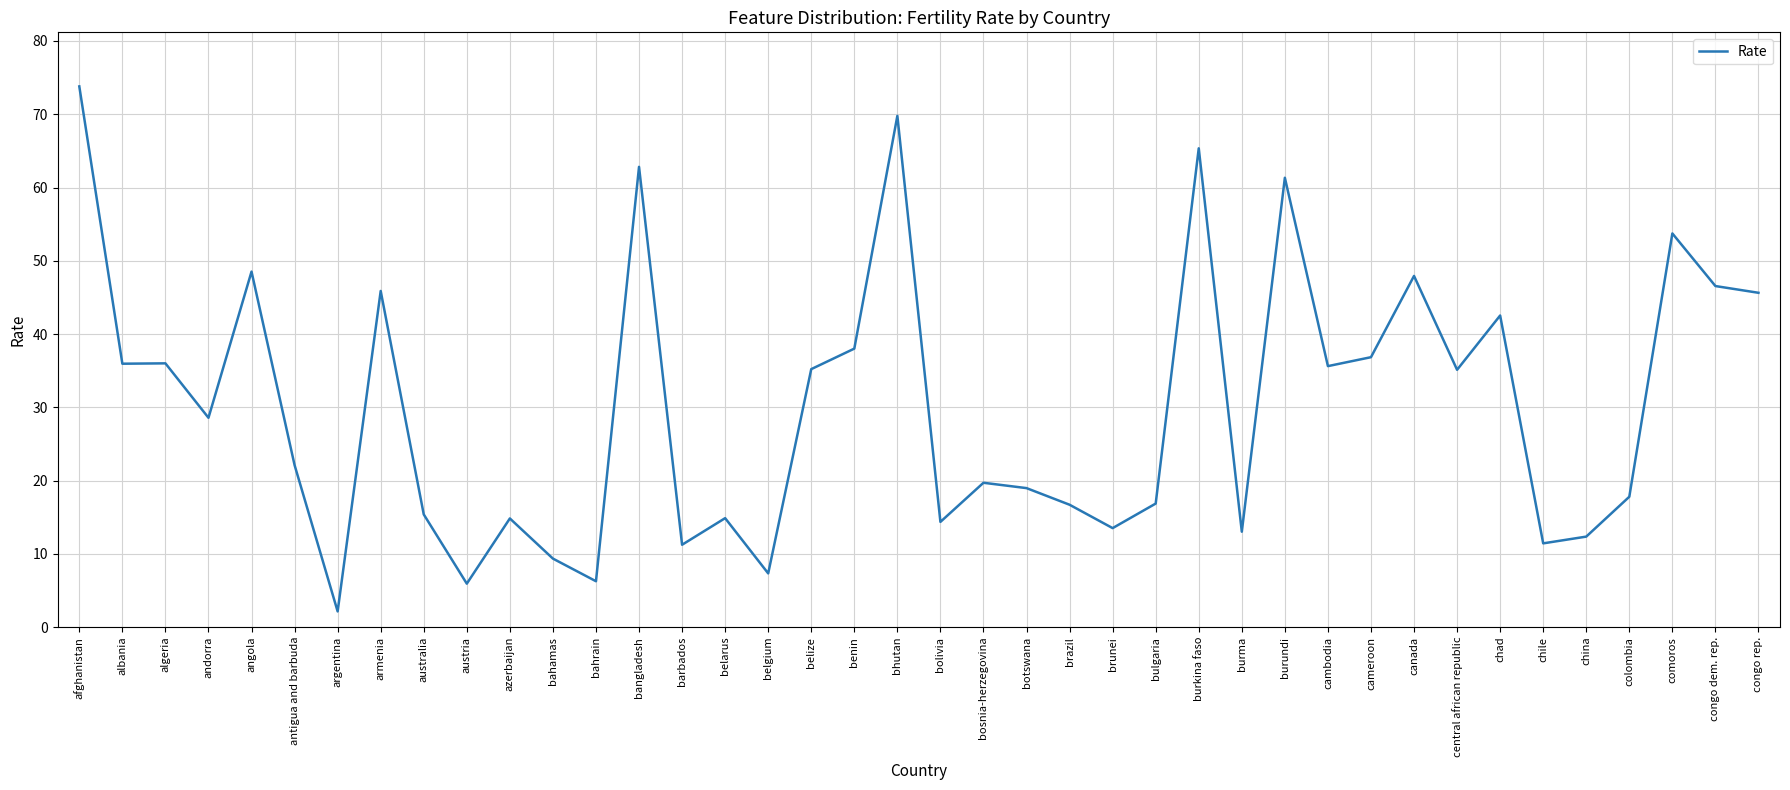

What is the average value?

30.2